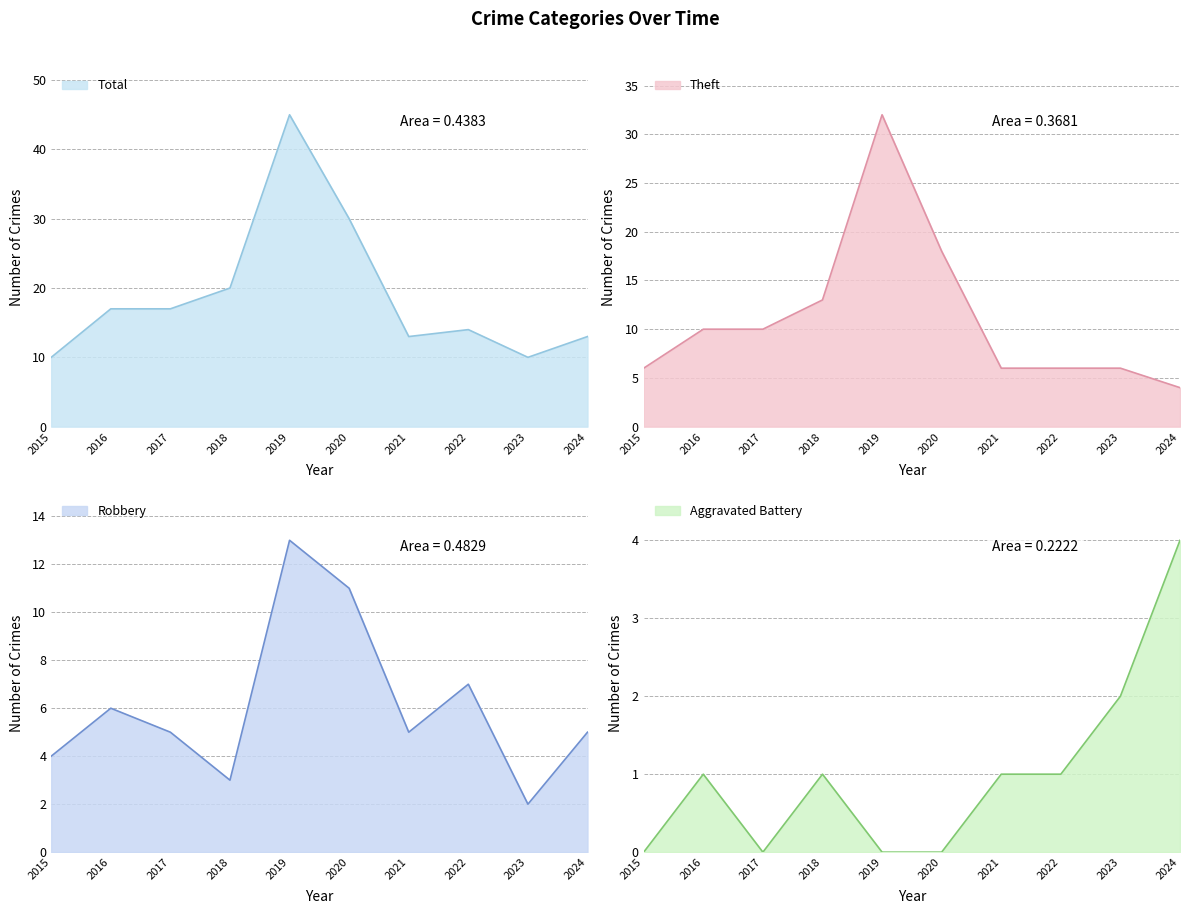

How many interior local valleys does the Robbery series have?

3